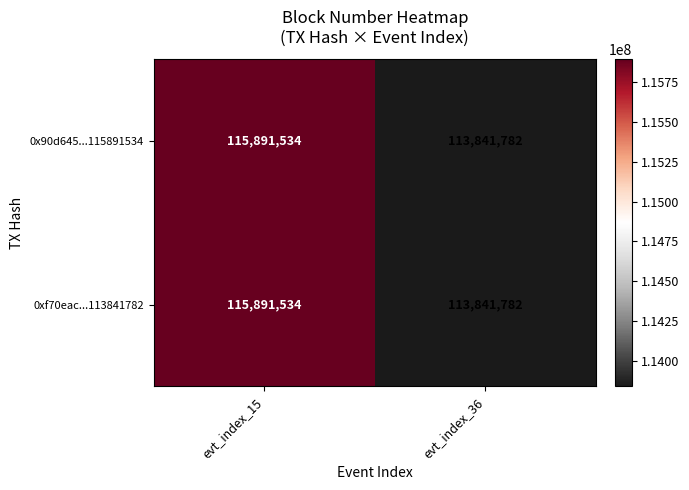

What is the difference between the maximum and minimum values in the 0x90d645...115891534 series?

2049752